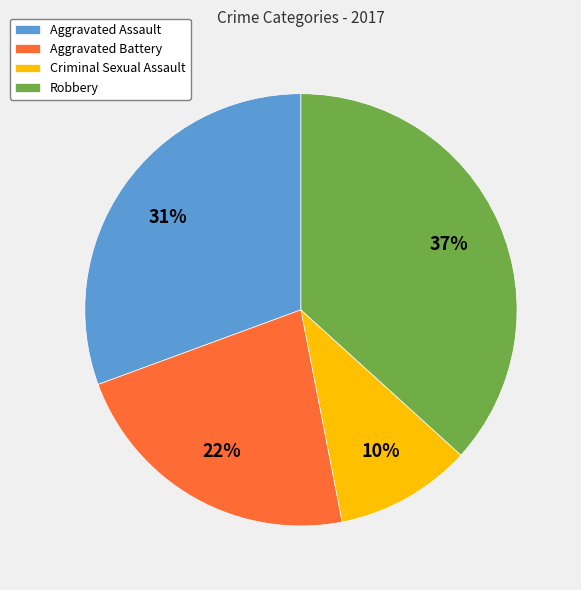

Is there a majority slice in this chart?

No